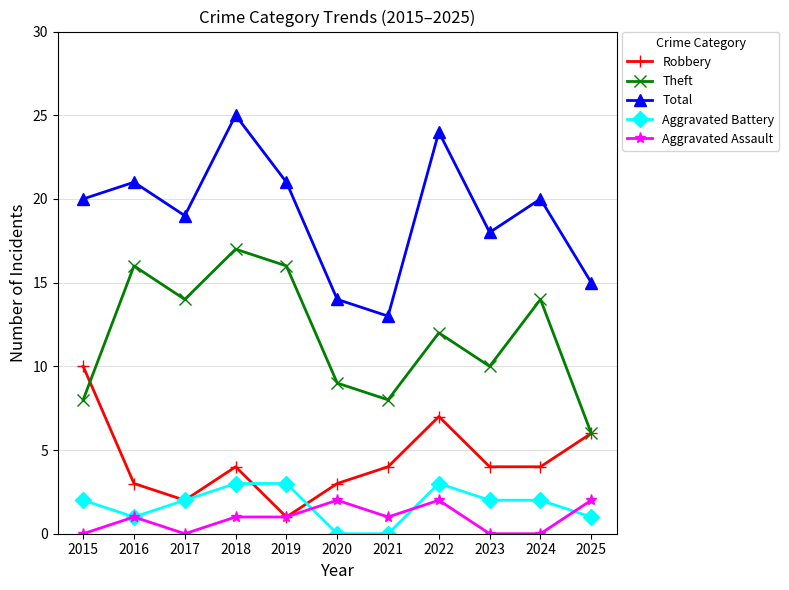

Is the value of Total at 2021 greater than the value of Aggravated Assault at 2022?

Yes